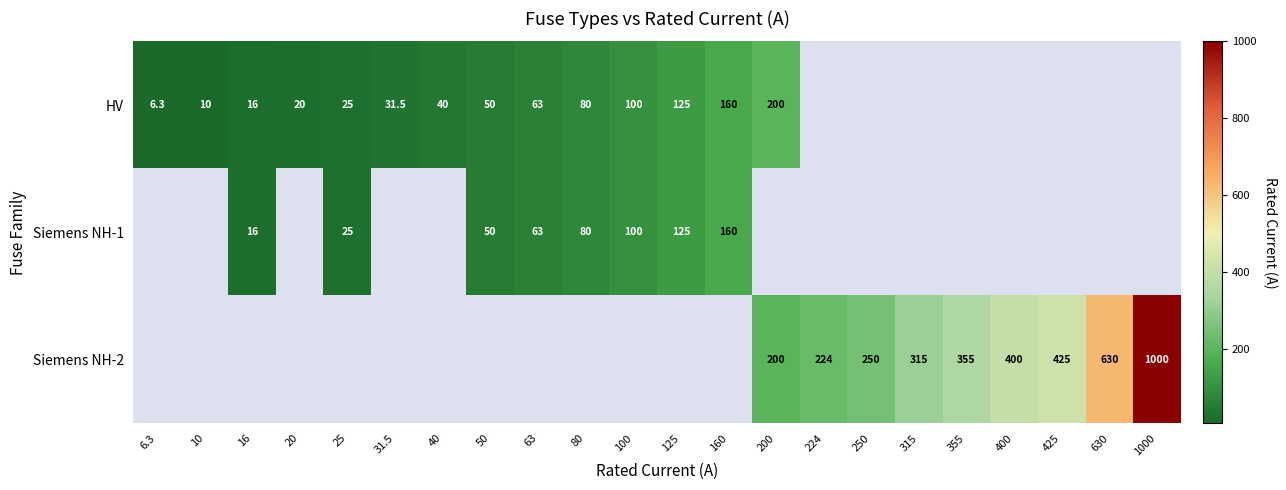

How many distinct data groups are displayed?

3